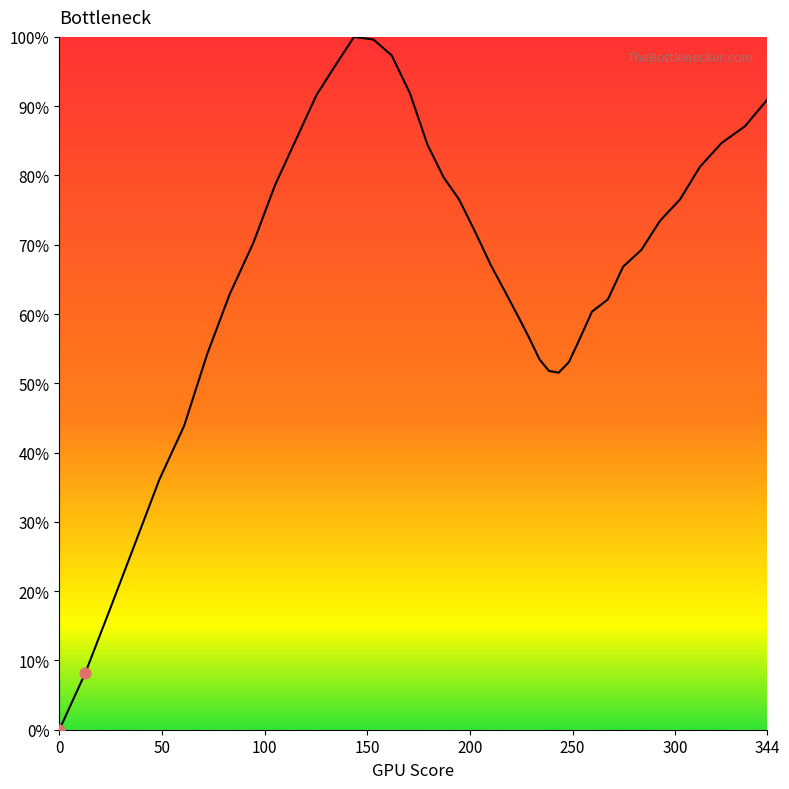

What is the difference between the maximum and minimum values?

100.0